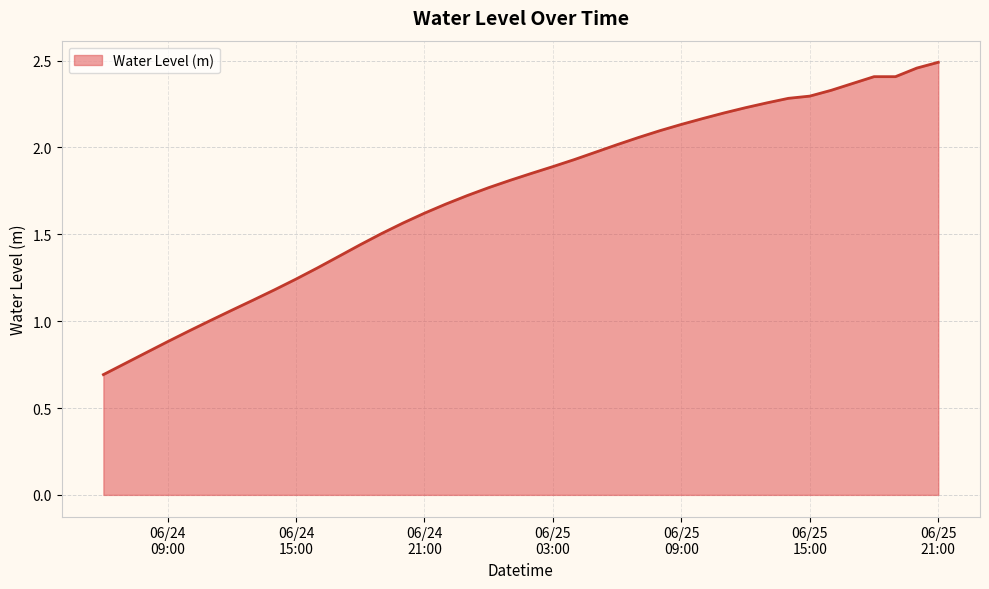

What is the minimum value shown in the chart?

0.7